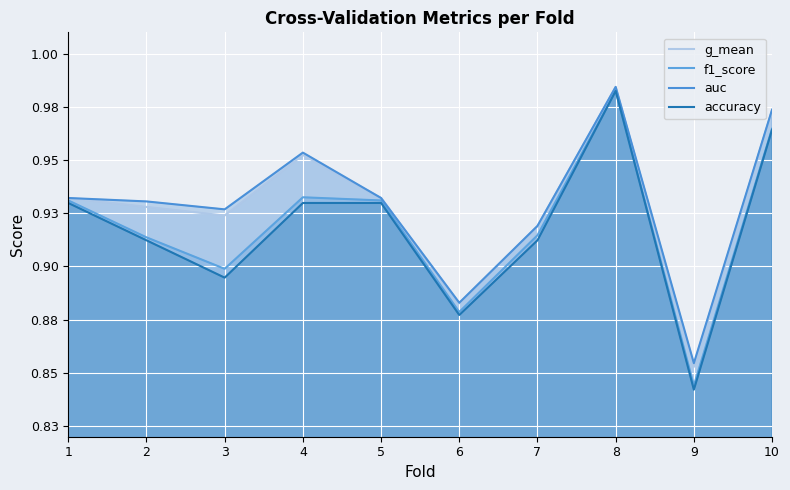

What is the total value across all series at 3?

3.6